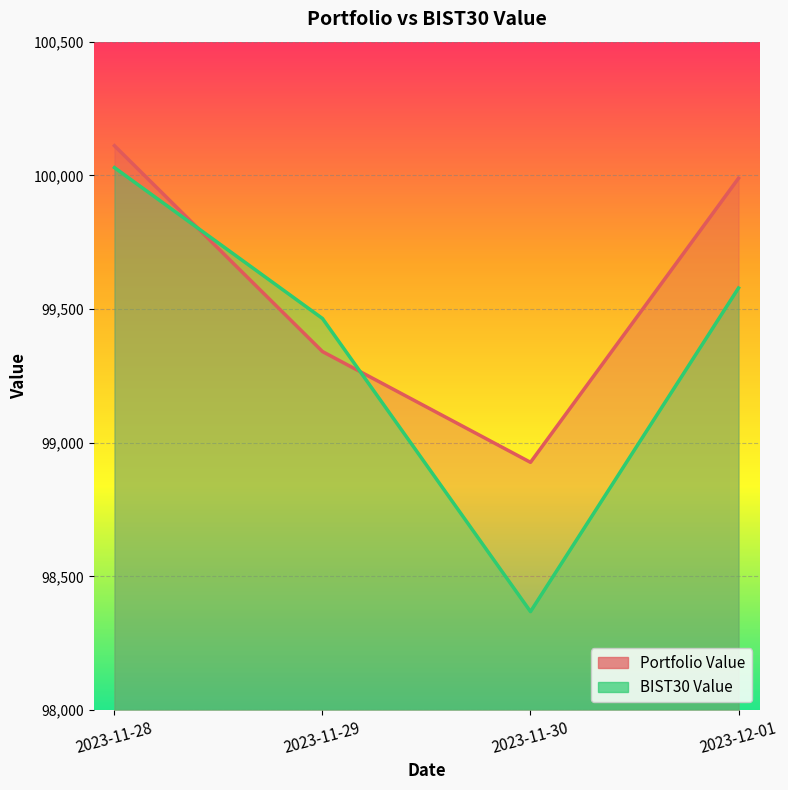

What is the total value across all series at 2023-11-30?

197294.3